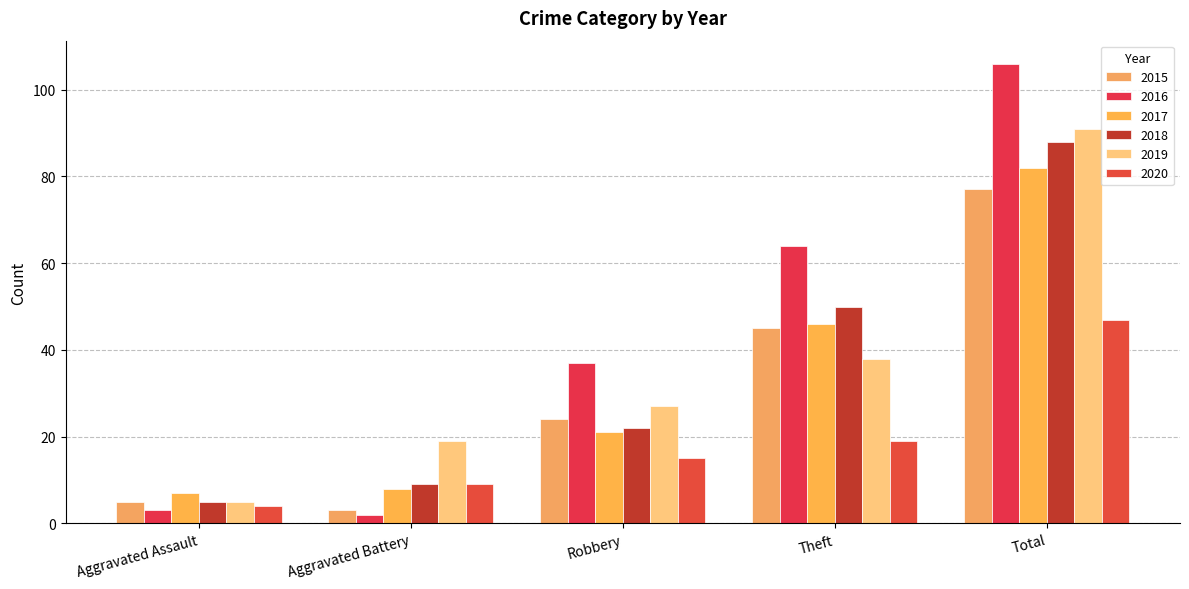

What is the value of the 2017 bar at the 3rd from the left?

21